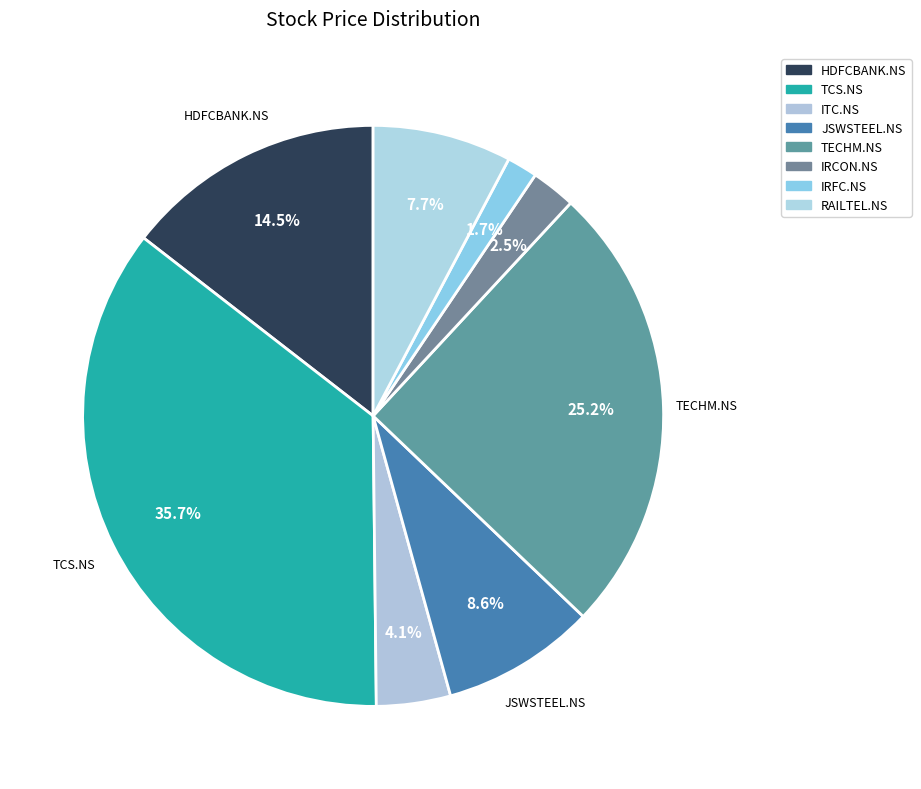

Is HDFCBANK.NS the majority of the pie?

No